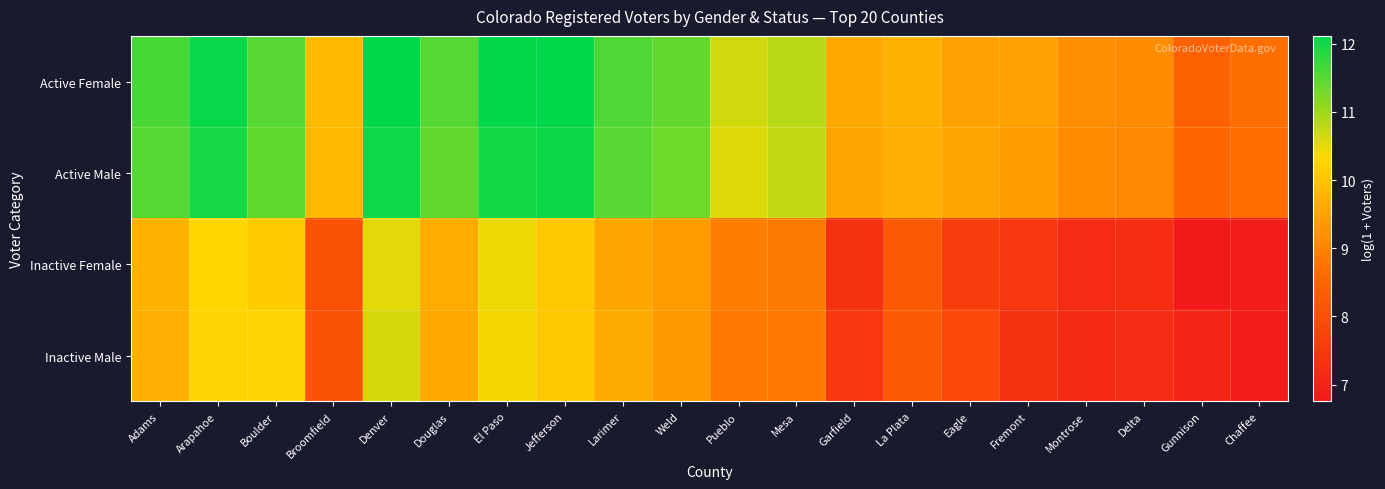

What is the minimum value shown in the chart?

6.8